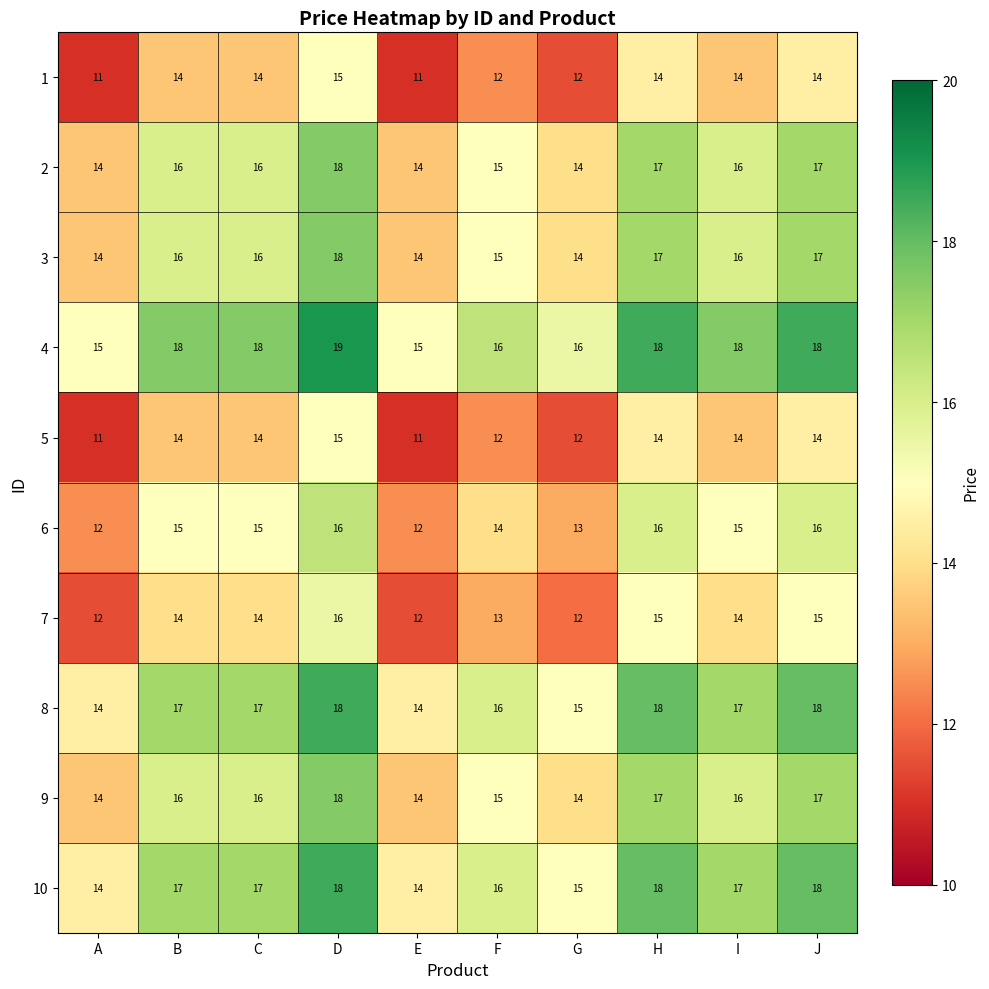

Which category has the highest value in the 4 series?

D